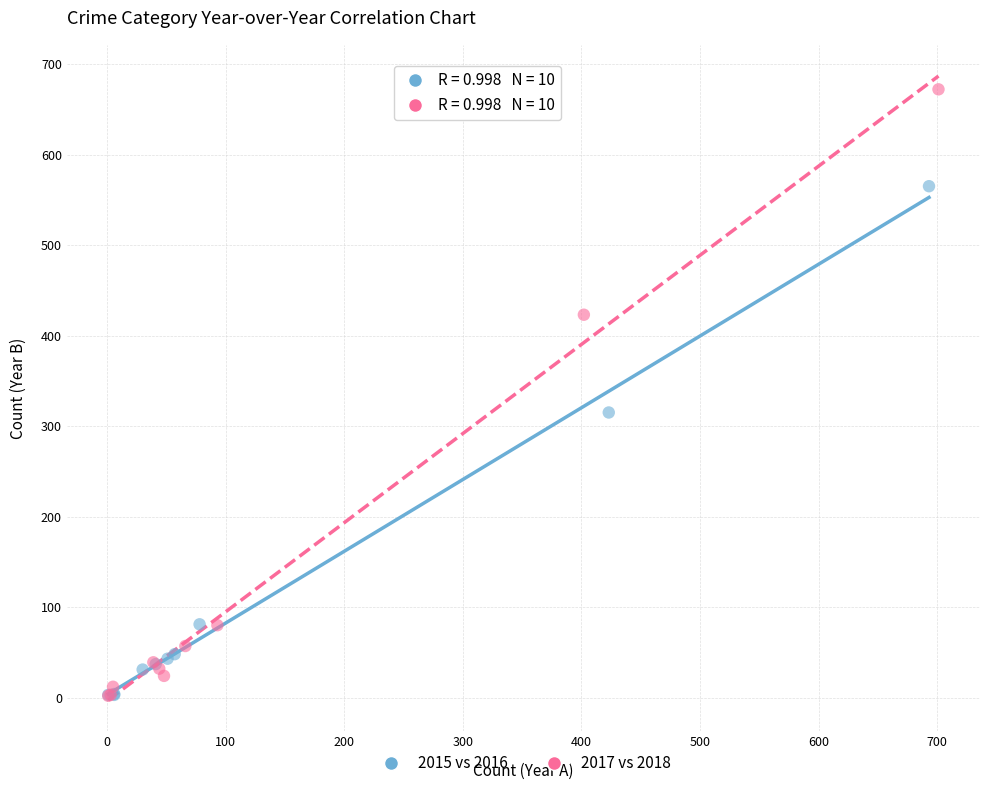

Which series reaches the maximum Y coordinate?

2017 vs 2018